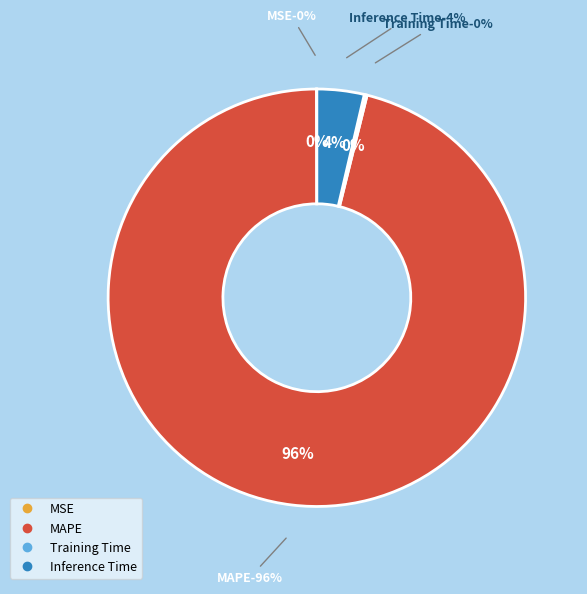

To the nearest percent, what is the combined percentage of Training Time and MAPE?

96%